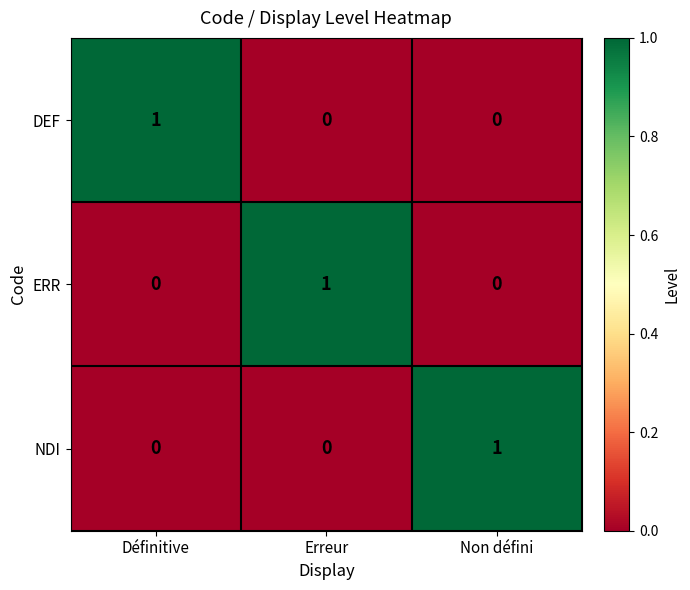

At which label does ERR reach its peak?

Erreur